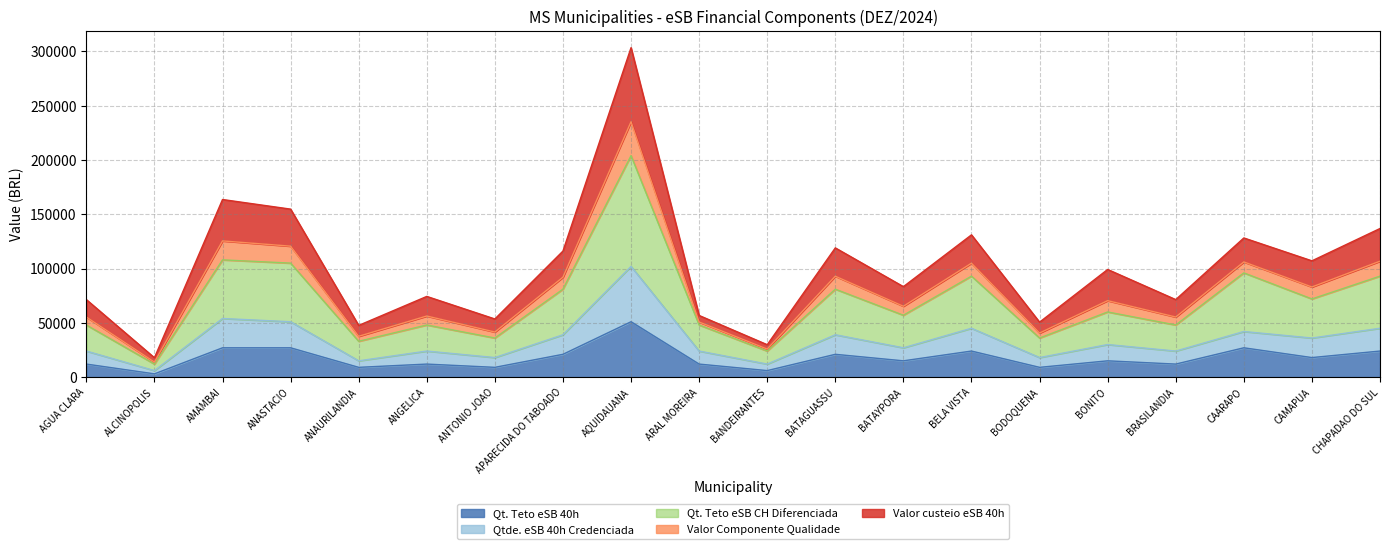

True or false: Valor custeio eSB 40h and Qt. Teto eSB 40h intersect in this chart.

False